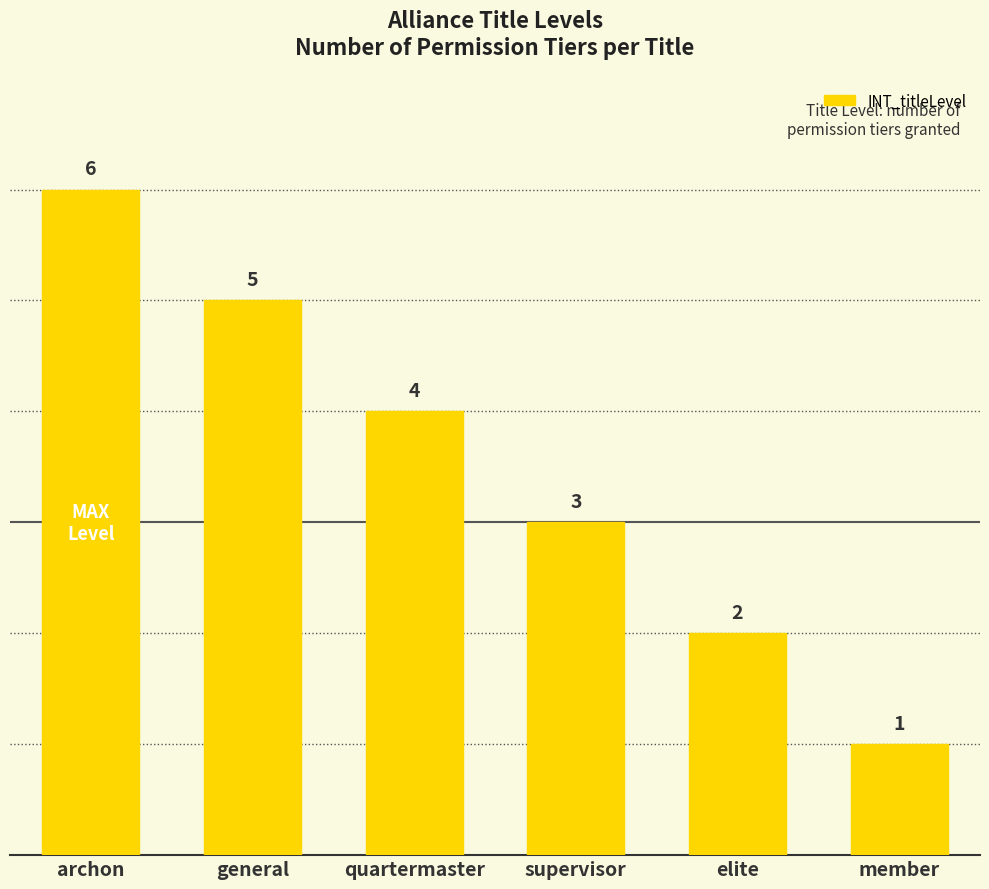

Rank the categories by value from highest to lowest.

archon, general, quartermaster, supervisor, elite, member